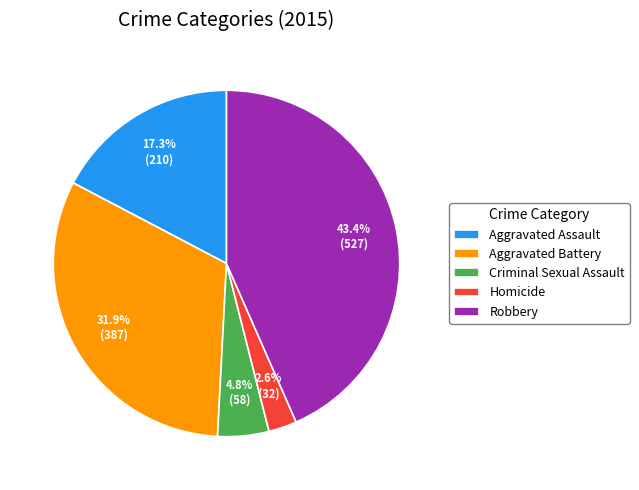

Does Robbery account for over 50% of the chart?

No